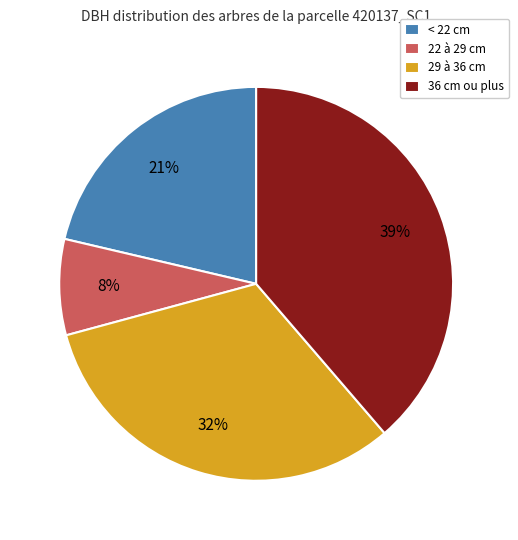

What is the ratio of the value at 36 cm ou plus to the value at 29 à 36 cm?

1.2